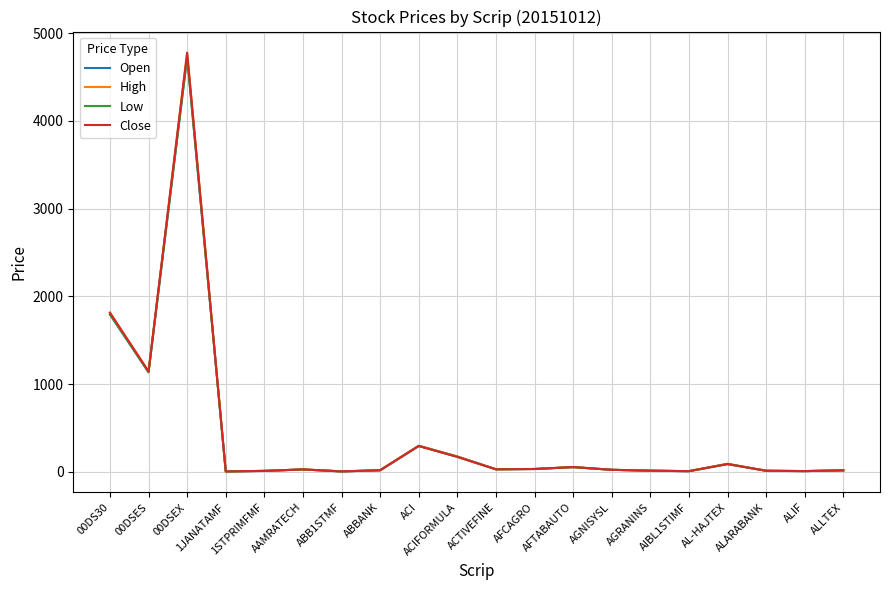

At which label does Close first exceed 27?

00DS30